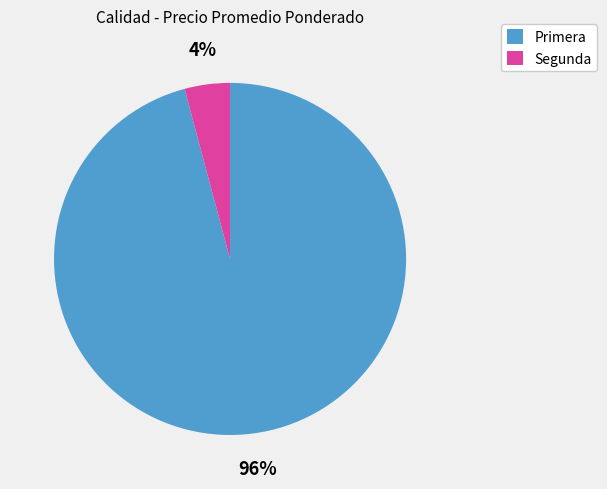

Which category has the smallest portion of the pie?

Segunda